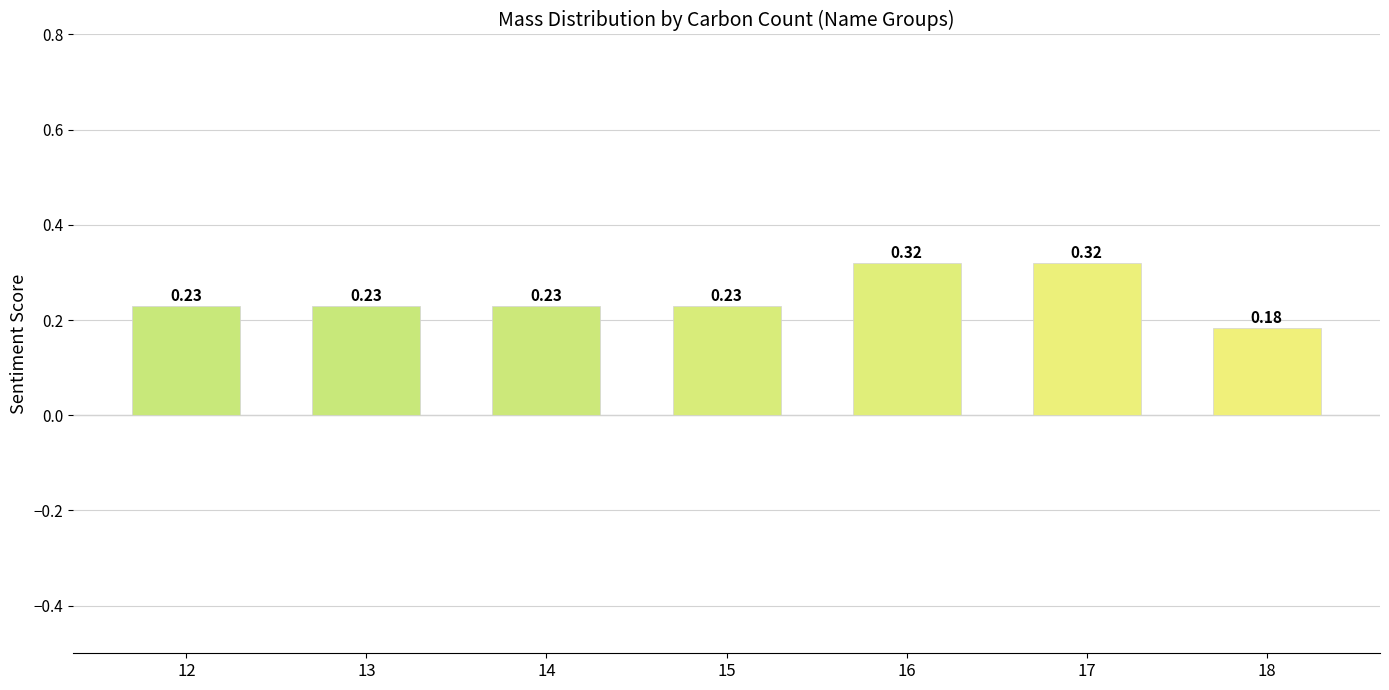

Which has a higher value, 18 or 13?

13